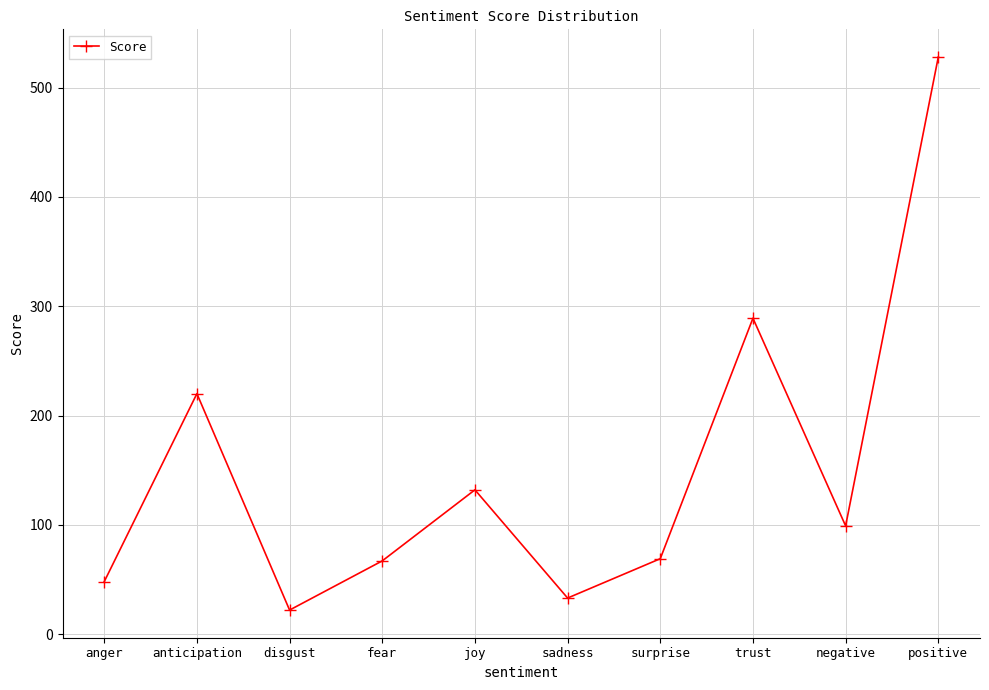

Which category has the highest value across all series?

positive